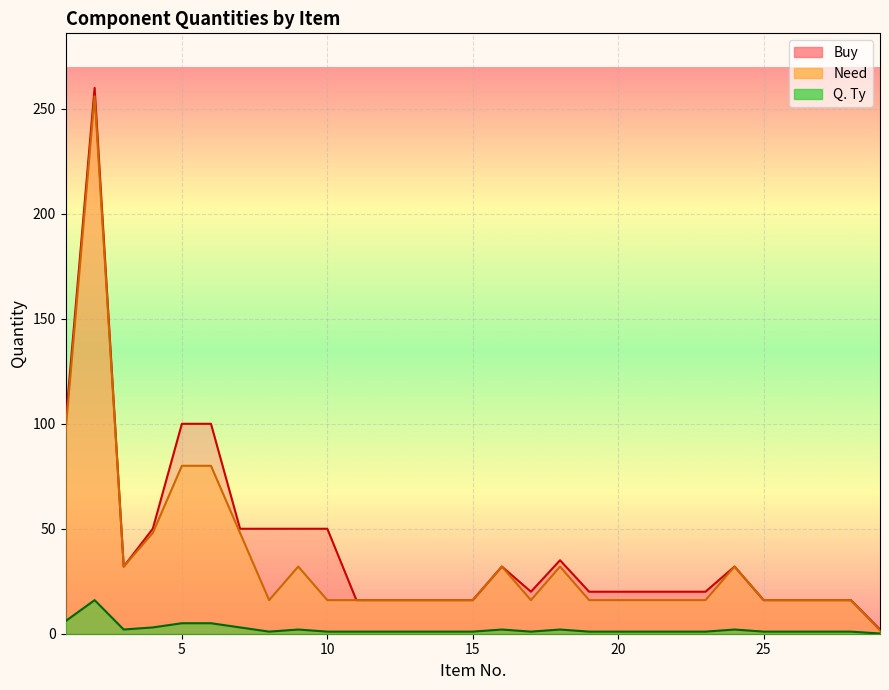

What is the maximum value for Q. Ty?

16.0